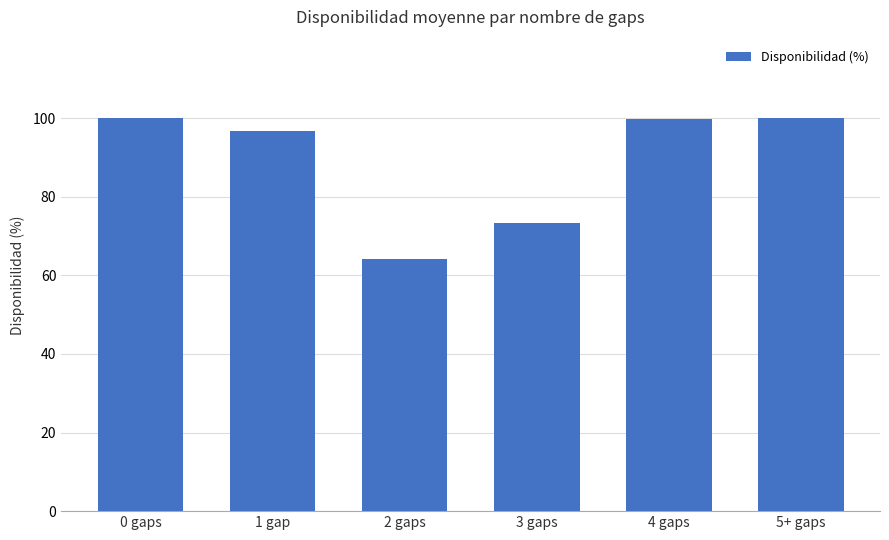

Does the chart contain stacked bars?

No